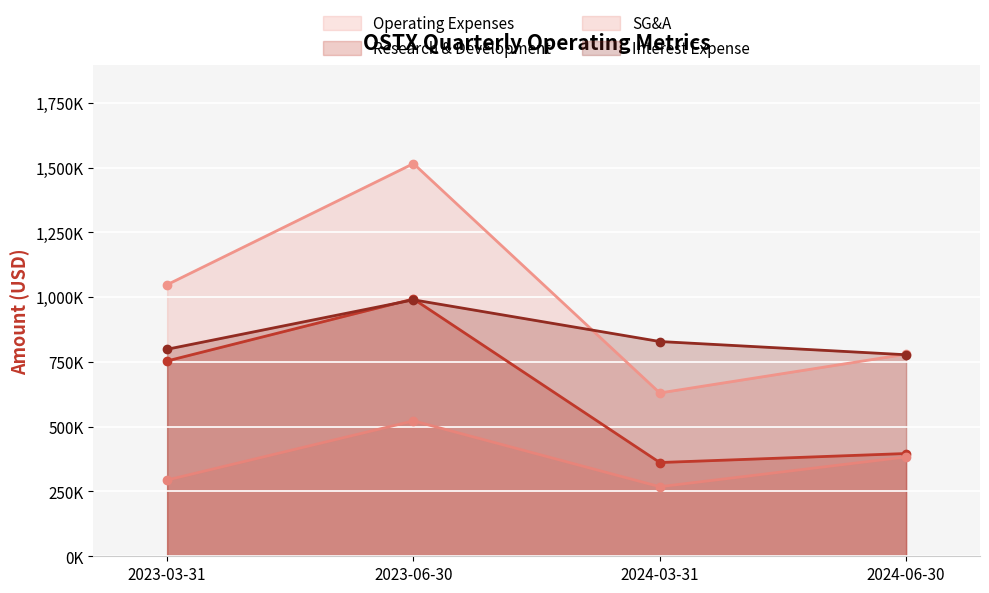

Between 2023-06-30 and 2024-06-30, which series saw the biggest shift?

Operating Expenses